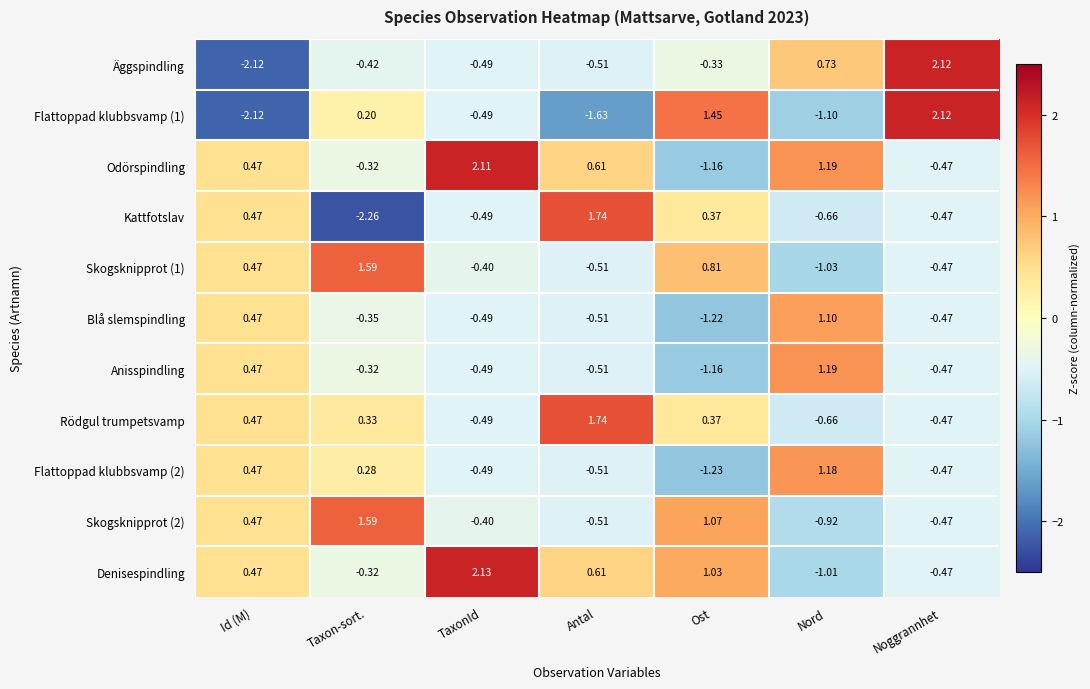

Which category has the lowest value in the Kattfotslav series?

Taxon-sort.